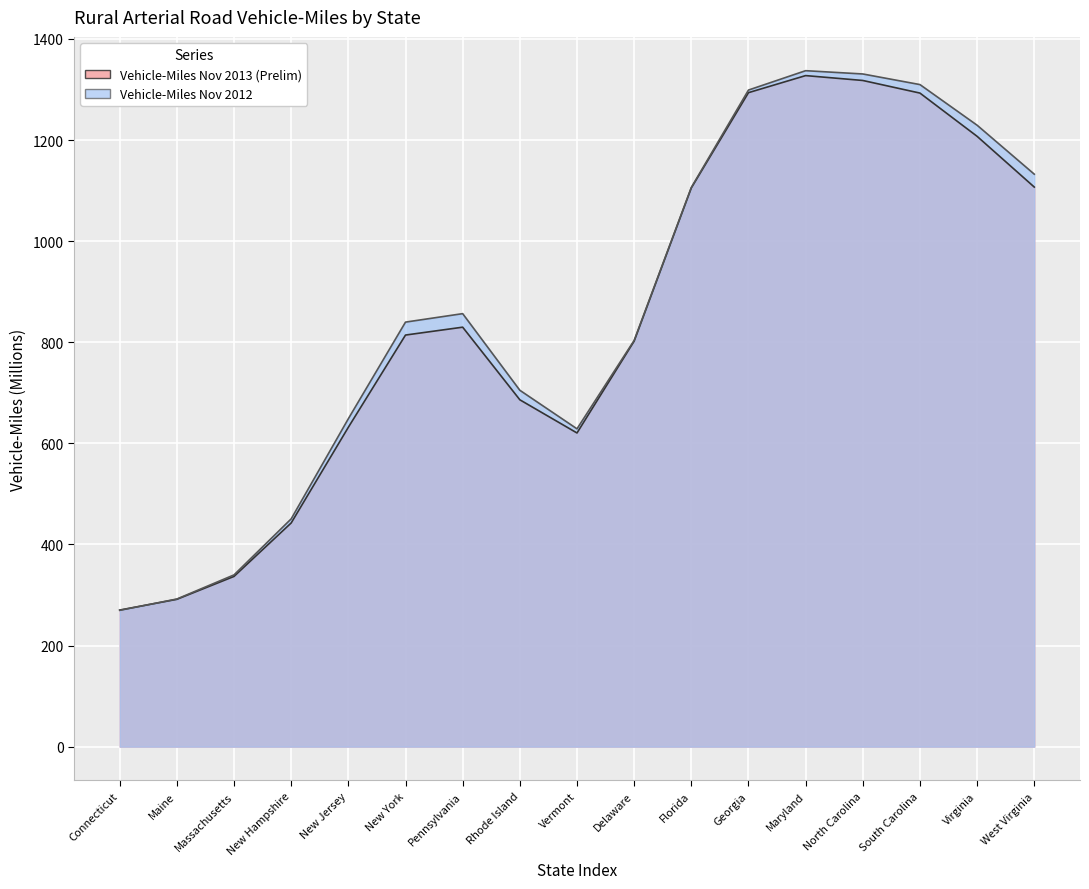

The Vehicle-Miles Nov 2013 (Prelim) series shows 2218 at North Carolina. True or false?

False